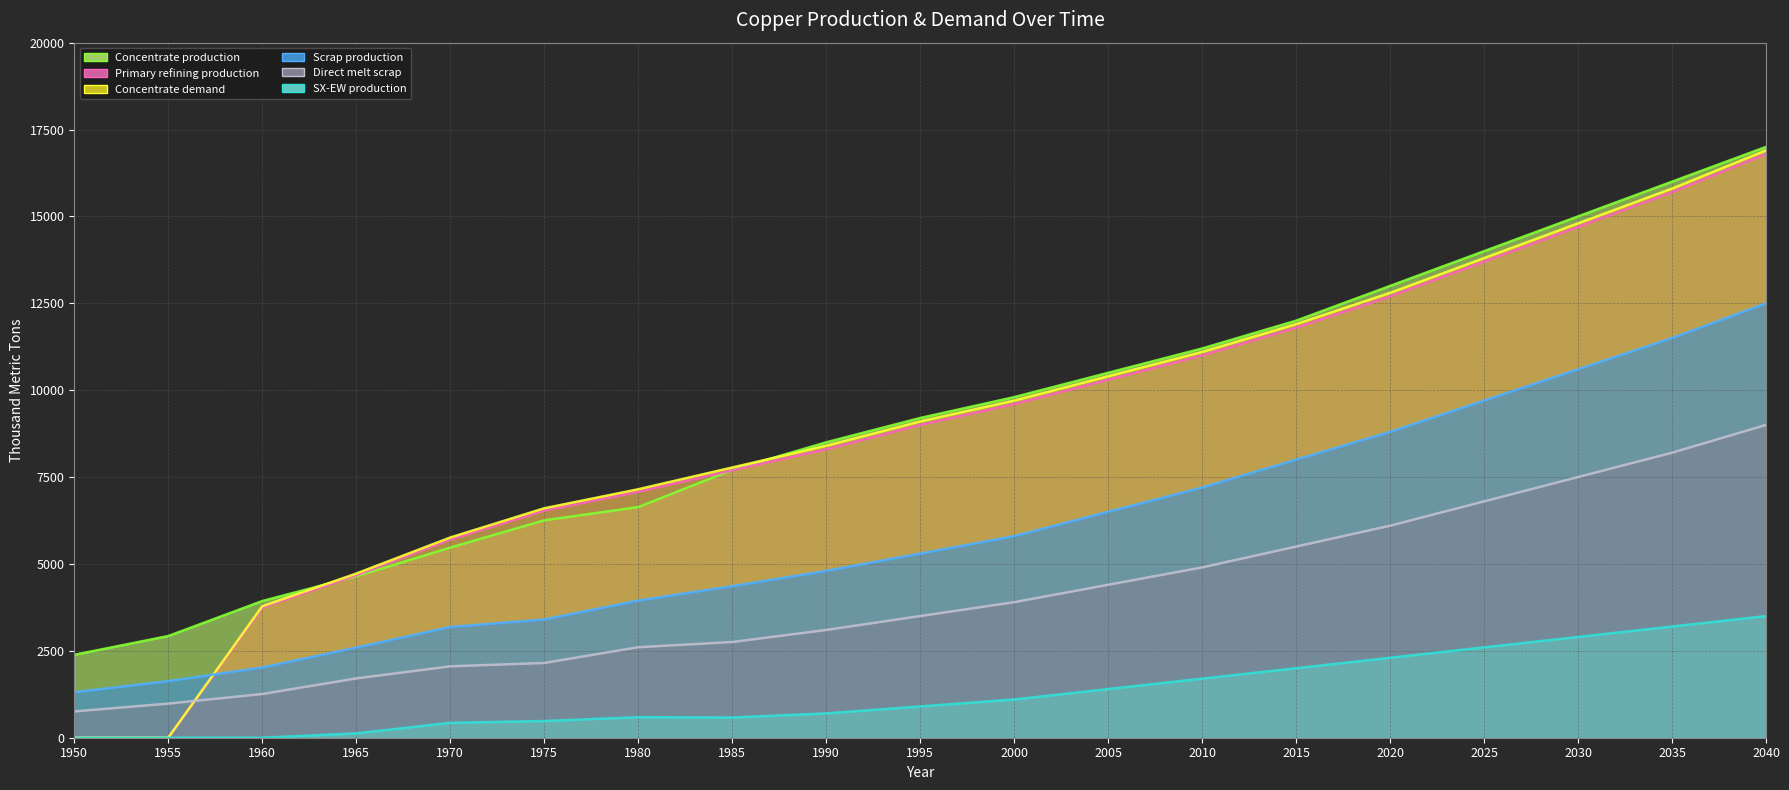

Between 1955 and 1995, which series saw the biggest shift?

Concentrate demand